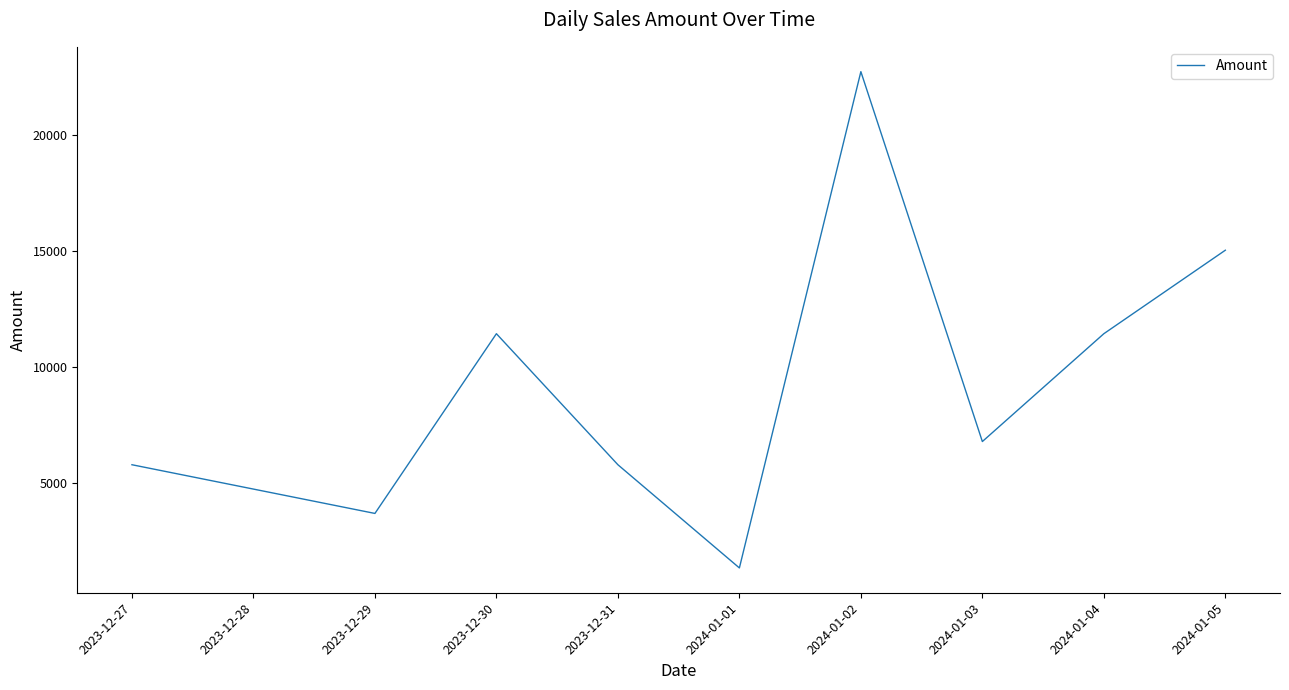

True or false: the data has more than 1 interior local peaks.

True